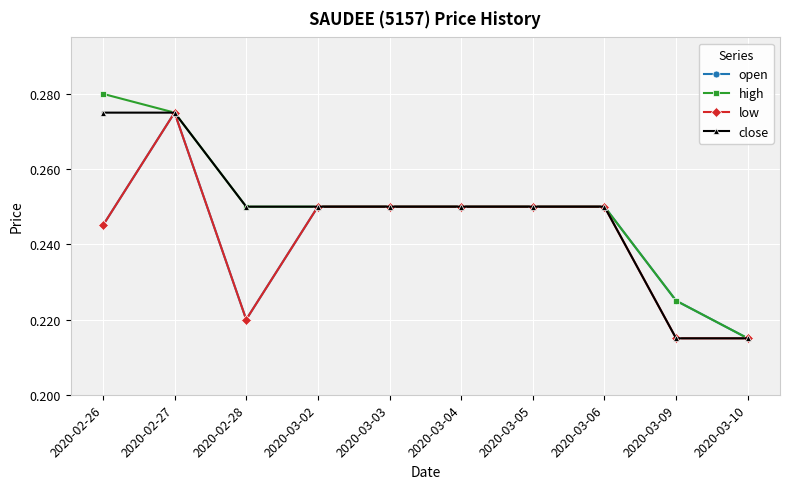

What position from the left is 2020-03-03?

5